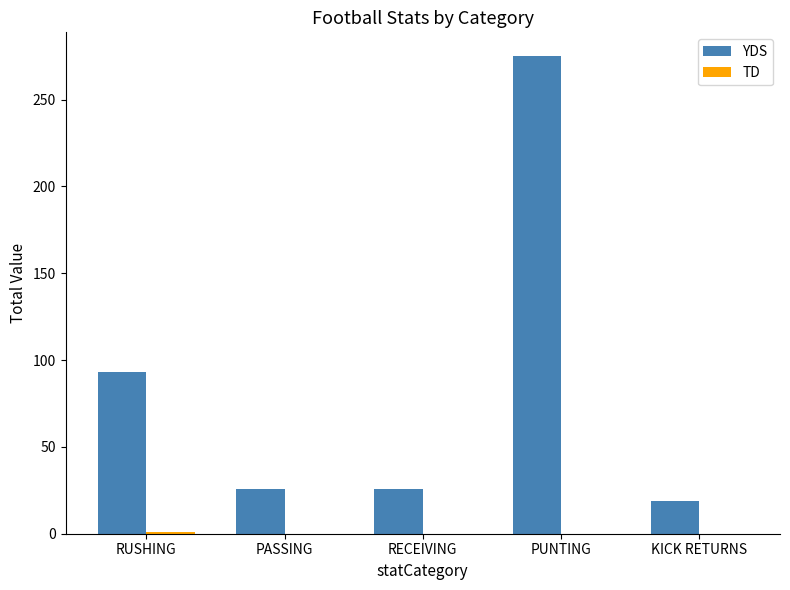

What is the maximum value shown in the chart?

275